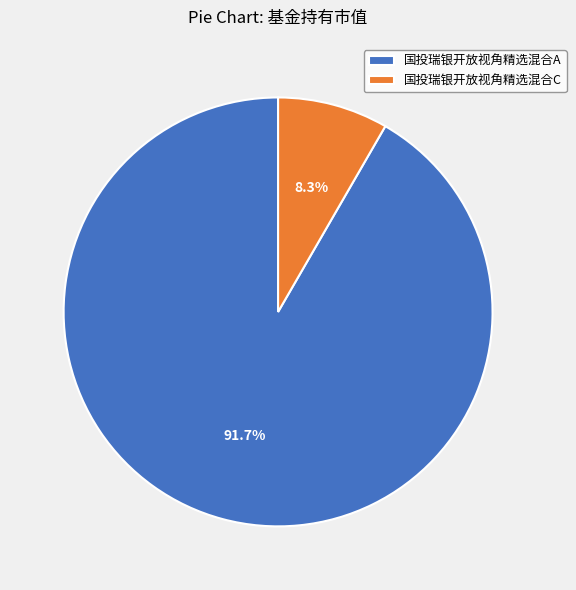

What percentage is the 国投瑞银开放视角精选混合A slice, to the nearest percent?

92%